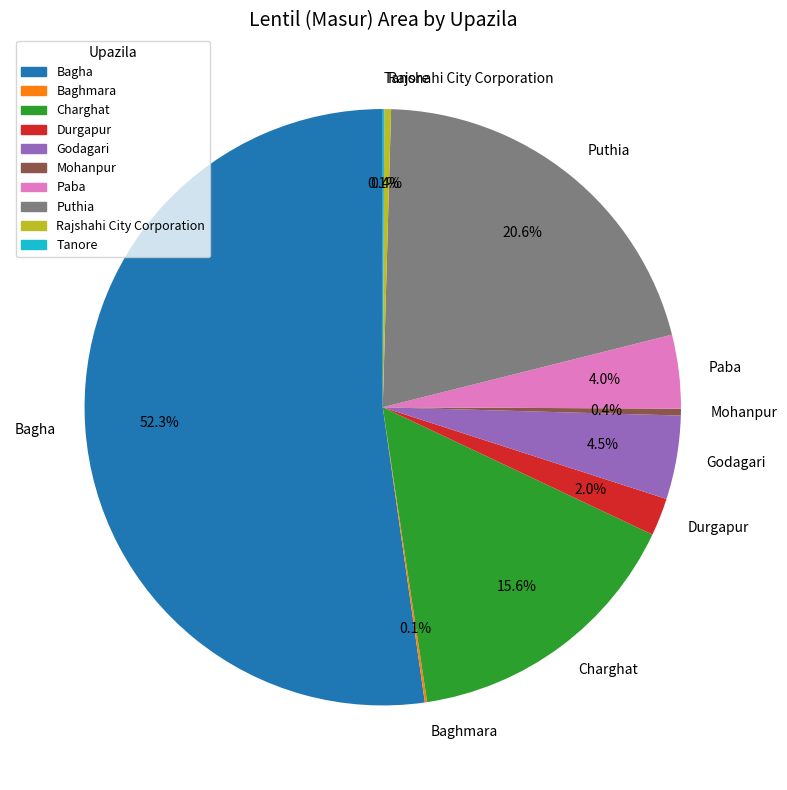

Which slice is the largest?

Bagha